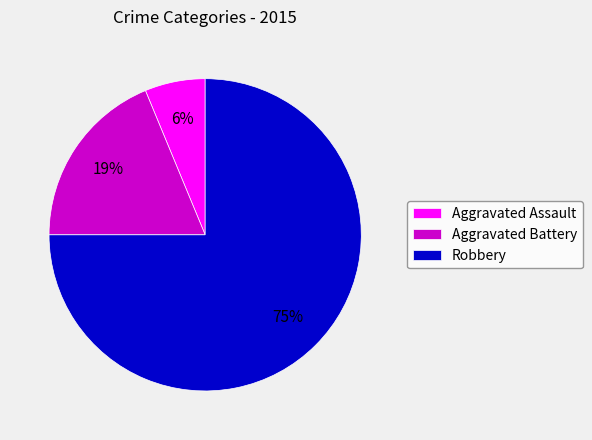

Between Aggravated Assault and Aggravated Battery, which is larger?

Aggravated Battery